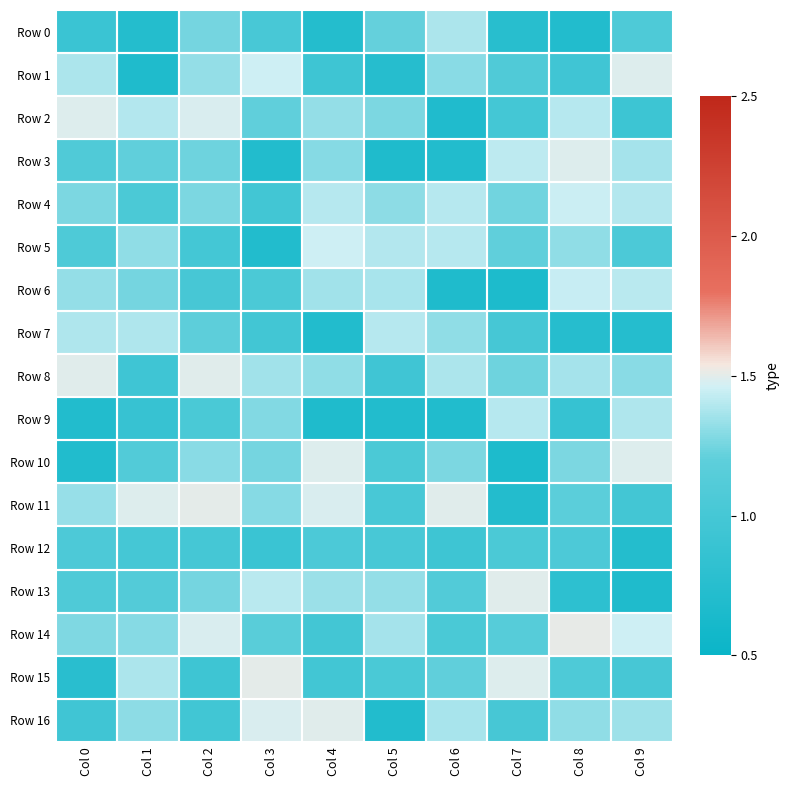

Reading left to right, transcribe all the data shown in this chart.

Row 0: Col 0=0.9	Col 1=0.7	Col 2=1.3	Col 3=1.0	Col 4=0.7	Col 5=1.2	Col 6=1.4	Col 7=0.8	Col 8=0.7	Col 9=1.1
Row 1: Col 0=1.4	Col 1=0.7	Col 2=1.3	Col 3=1.5	Col 4=0.9	Col 5=0.7	Col 6=1.3	Col 7=1.1	Col 8=1.0	Col 9=1.5
Row 2: Col 0=1.5	Col 1=1.4	Col 2=1.5	Col 3=1.2	Col 4=1.3	Col 5=1.3	Col 6=0.7	Col 7=1.0	Col 8=1.4	Col 9=0.9
Row 3: Col 0=1.1	Col 1=1.2	Col 2=1.2	Col 3=0.7	Col 4=1.3	Col 5=0.7	Col 6=0.7	Col 7=1.4	Col 8=1.5	Col 9=1.4
Row 4: Col 0=1.3	Col 1=1.1	Col 2=1.3	Col 3=1.0	Col 4=1.4	Col 5=1.3	Col 6=1.4	Col 7=1.2	Col 8=1.5	Col 9=1.4
Row 5: Col 0=1.1	Col 1=1.3	Col 2=1.0	Col 3=0.7	Col 4=1.5	Col 5=1.4	Col 6=1.4	Col 7=1.2	Col 8=1.3	Col 9=1.1
Row 6: Col 0=1.3	Col 1=1.3	Col 2=1.0	Col 3=1.1	Col 4=1.4	Col 5=1.4	Col 6=0.7	Col 7=0.7	Col 8=1.4	Col 9=1.4
Row 7: Col 0=1.4	Col 1=1.4	Col 2=1.2	Col 3=1.0	Col 4=0.7	Col 5=1.4	Col 6=1.3	Col 7=1.0	Col 8=0.7	Col 9=0.7
Row 8: Col 0=1.5	Col 1=0.9	Col 2=1.5	Col 3=1.4	Col 4=1.3	Col 5=1.0	Col 6=1.4	Col 7=1.2	Col 8=1.4	Col 9=1.3
Row 9: Col 0=0.7	Col 1=0.9	Col 2=1.0	Col 3=1.3	Col 4=0.7	Col 5=0.7	Col 6=0.7	Col 7=1.4	Col 8=0.9	Col 9=1.4
Row 10: Col 0=0.7	Col 1=1.1	Col 2=1.3	Col 3=1.3	Col 4=1.5	Col 5=1.1	Col 6=1.3	Col 7=0.7	Col 8=1.3	Col 9=1.5
Row 11: Col 0=1.3	Col 1=1.5	Col 2=1.5	Col 3=1.3	Col 4=1.5	Col 5=1.0	Col 6=1.5	Col 7=0.7	Col 8=1.2	Col 9=1.0
Row 12: Col 0=1.1	Col 1=1.0	Col 2=1.0	Col 3=0.9	Col 4=1.1	Col 5=1.0	Col 6=0.9	Col 7=1.0	Col 8=1.1	Col 9=0.7
Row 13: Col 0=1.1	Col 1=1.1	Col 2=1.3	Col 3=1.4	Col 4=1.3	Col 5=1.3	Col 6=1.1	Col 7=1.5	Col 8=0.8	Col 9=0.7
Row 14: Col 0=1.3	Col 1=1.3	Col 2=1.5	Col 3=1.2	Col 4=1.0	Col 5=1.4	Col 6=1.0	Col 7=1.1	Col 8=1.5	Col 9=1.5
Row 15: Col 0=0.8	Col 1=1.4	Col 2=0.9	Col 3=1.5	Col 4=1.0	Col 5=1.0	Col 6=1.2	Col 7=1.5	Col 8=1.1	Col 9=1.0
Row 16: Col 0=1.0	Col 1=1.3	Col 2=1.0	Col 3=1.5	Col 4=1.5	Col 5=0.7	Col 6=1.4	Col 7=1.0	Col 8=1.3	Col 9=1.3